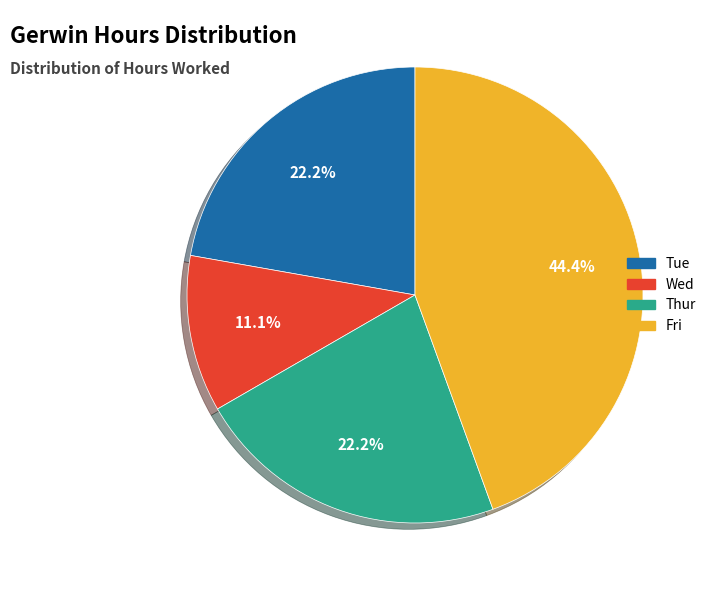

What percentage do Tue and Wed together represent?

33.3%